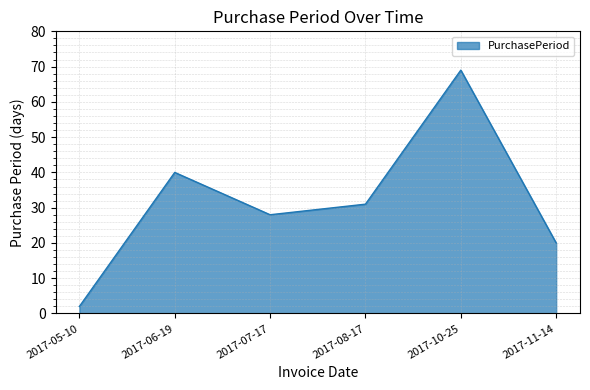

Reading left to right, list all the values displayed in this chart.

2017-05-10=2	2017-06-19=40	2017-07-17=28	2017-08-17=31	2017-10-25=69	2017-11-14=20